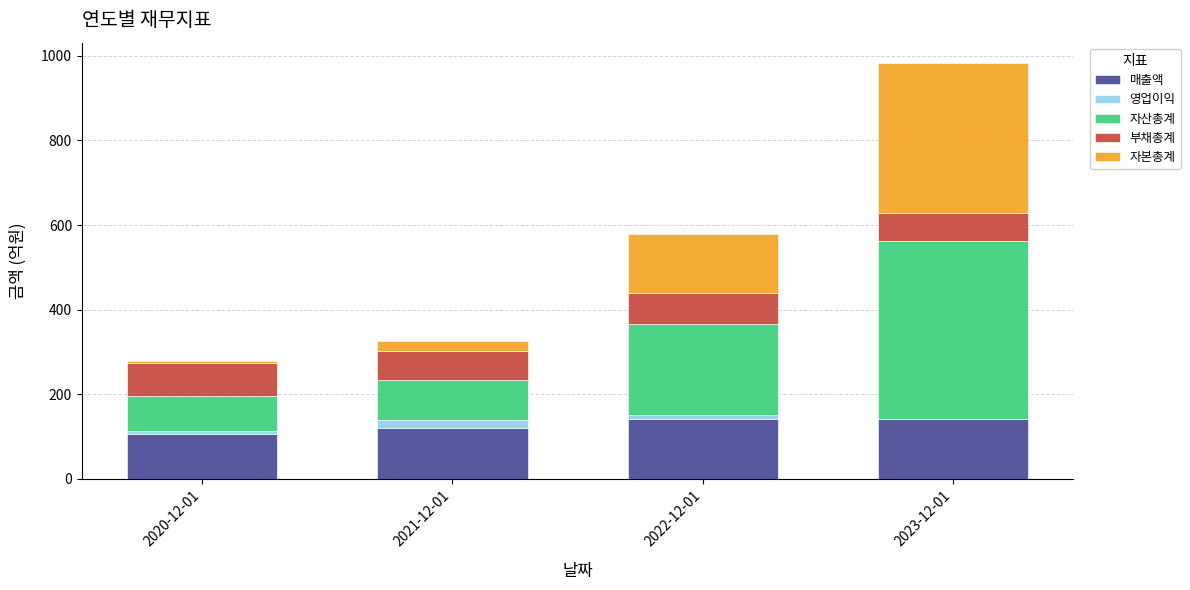

What is the sum of all 매출액 values?

511